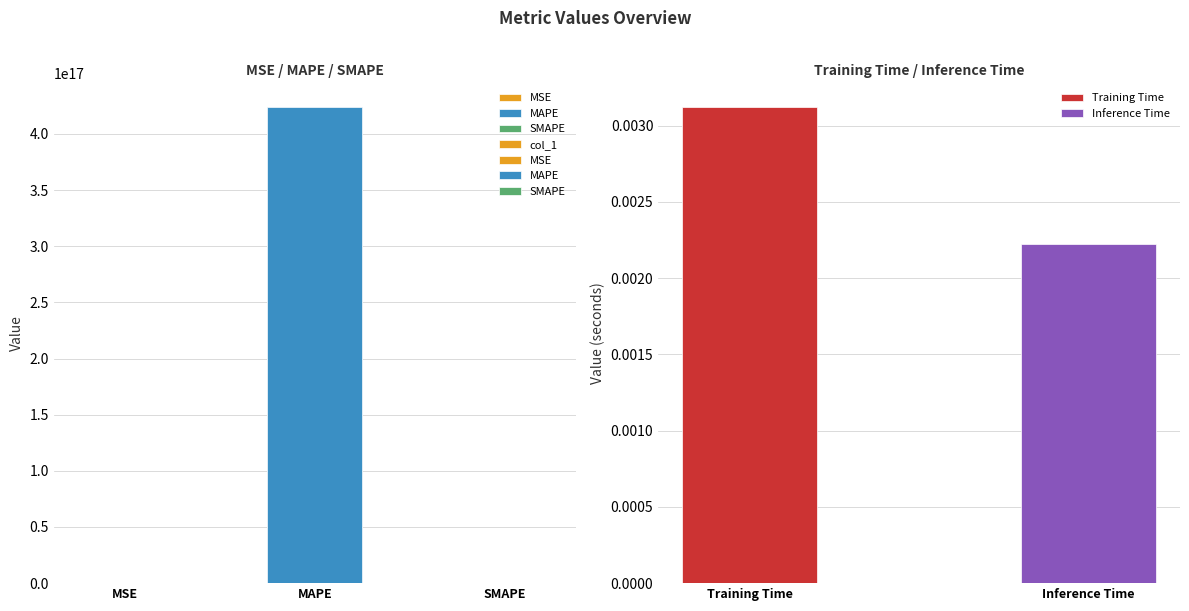

What is the change in value from MSE to SMAPE?

+199.0